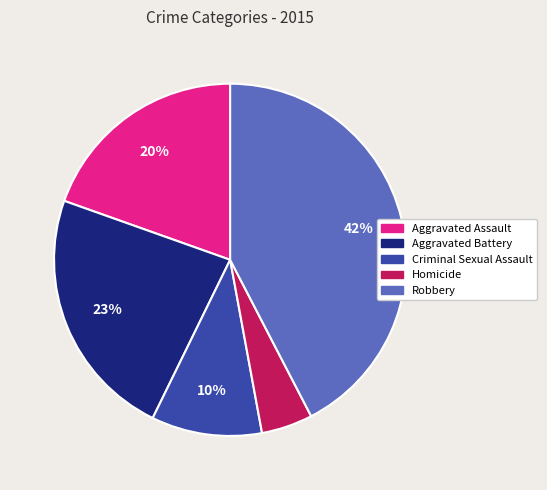

Is the sum of Homicide and Robbery greater than half?

No